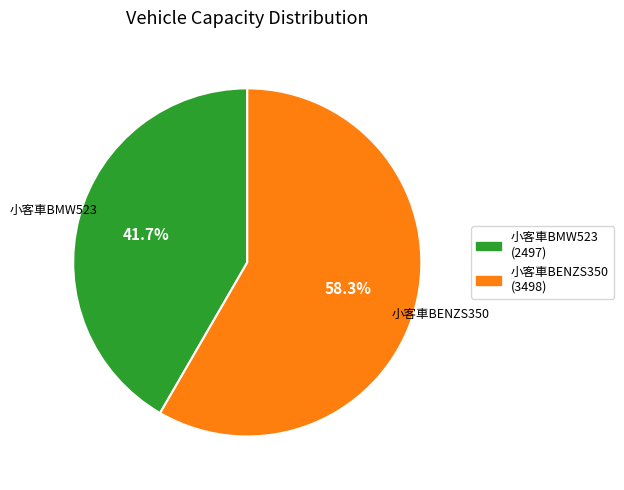

Is there a majority slice in this chart?

Yes